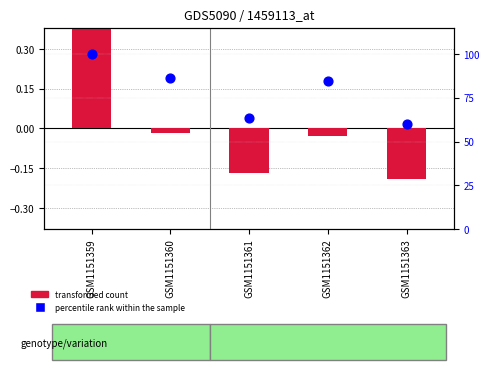

At which category is the sum across all series the highest?

GSM1151359